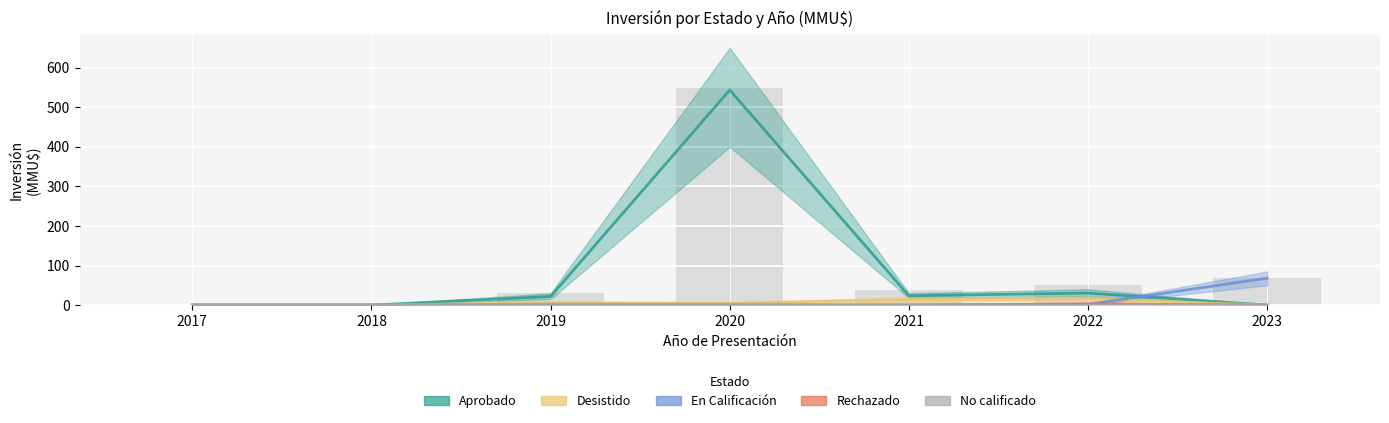

How many groups of bars are there?

7